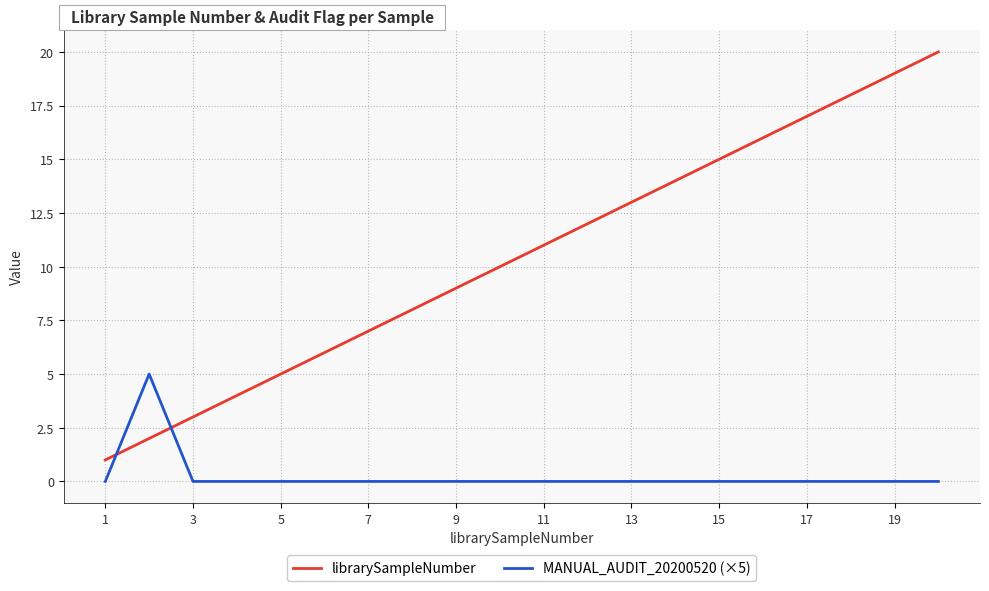

Which series has the largest total across all categories?

librarySampleNumber